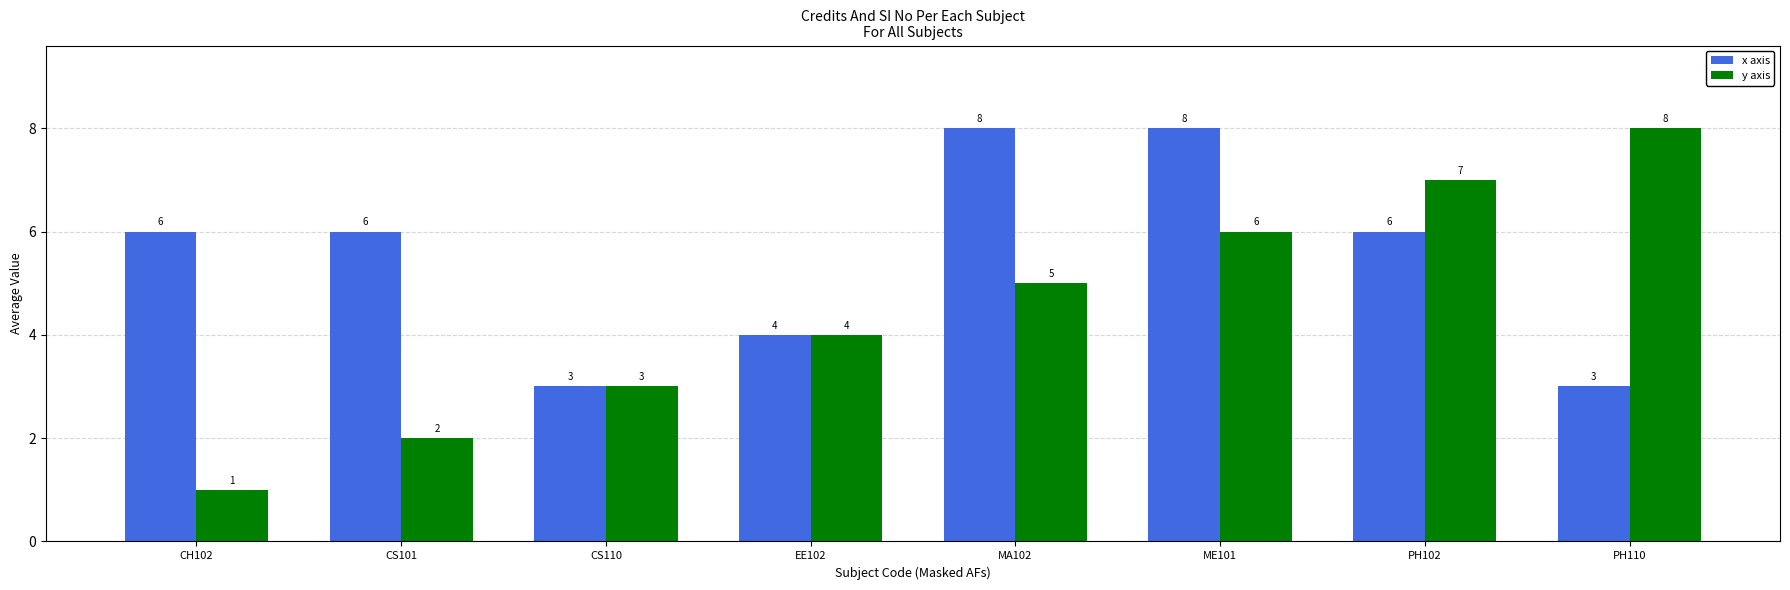

What is the difference between the maximum and minimum values in the y axis series?

7